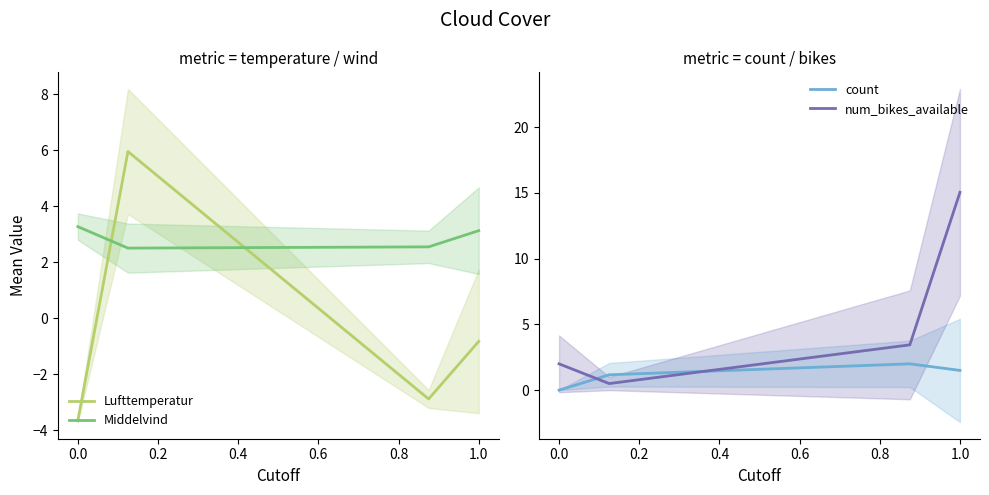

List the series in order of their overall mean, lowest first.

Lufttemperatur, count, Middelvind, num_bikes_available